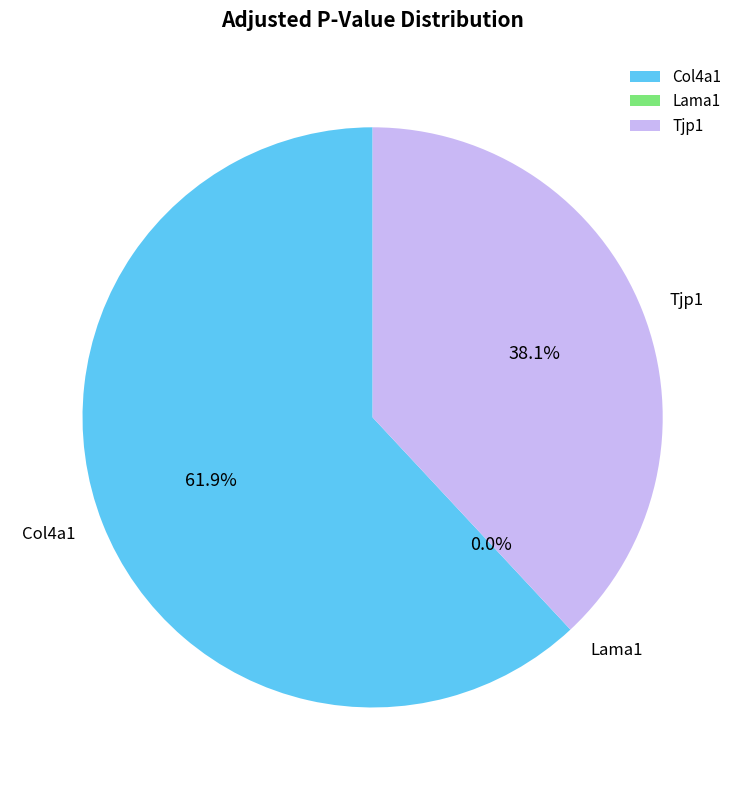

Which slice is the smallest?

Lama1